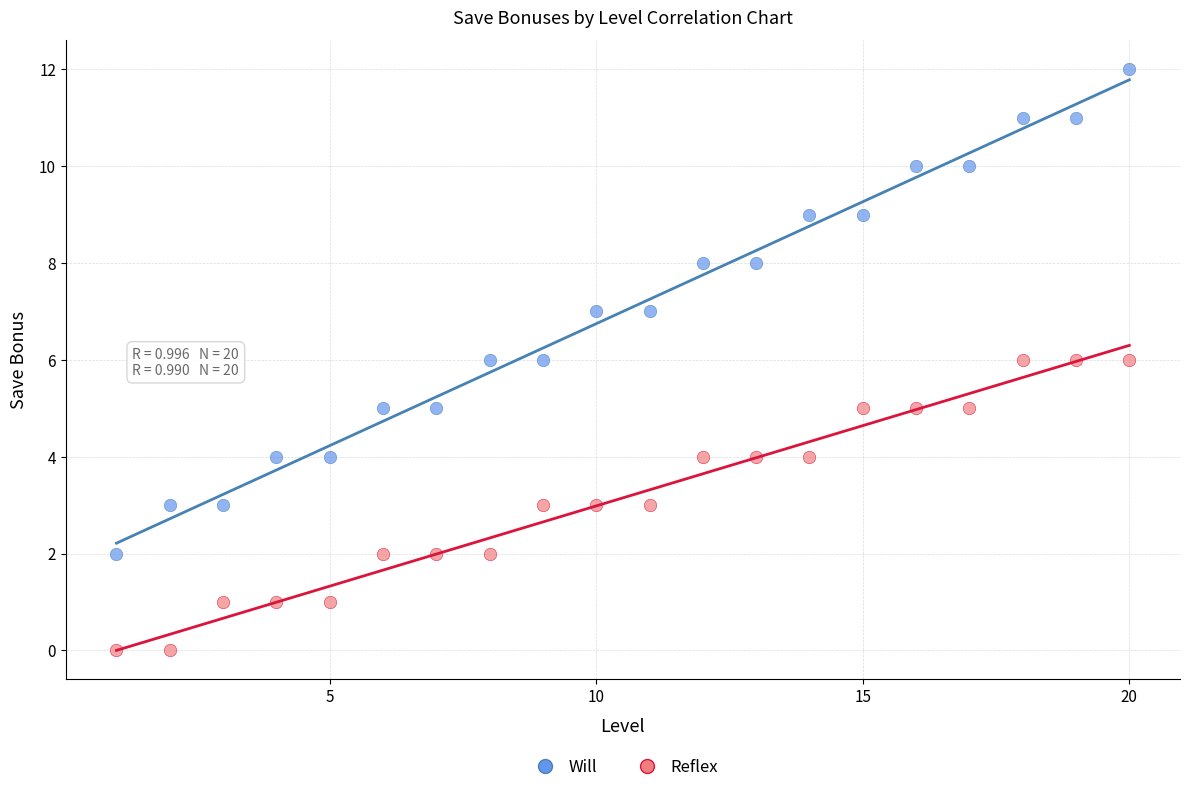

Which series reaches the minimum Y coordinate?

Reflex